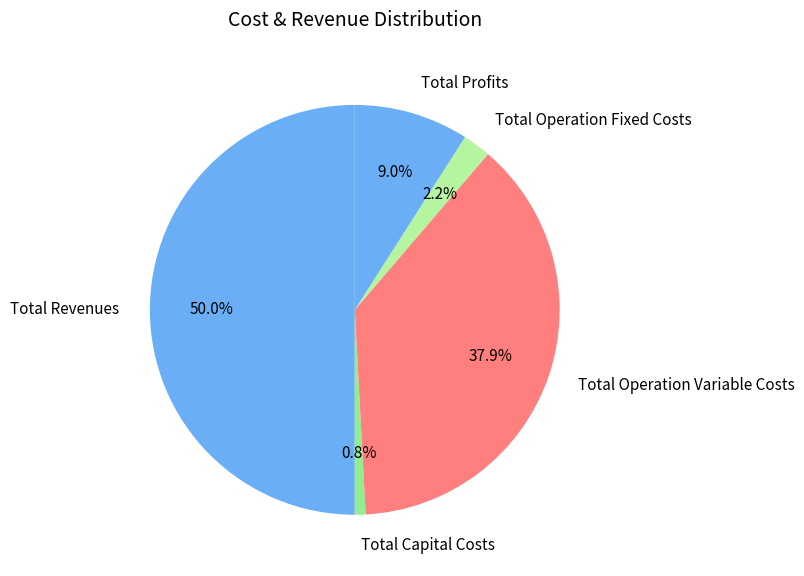

Rank the categories by value from lowest to highest.

Total Capital Costs, Total Operation Fixed Costs, Total Profits, Total Operation Variable Costs, Total Revenues